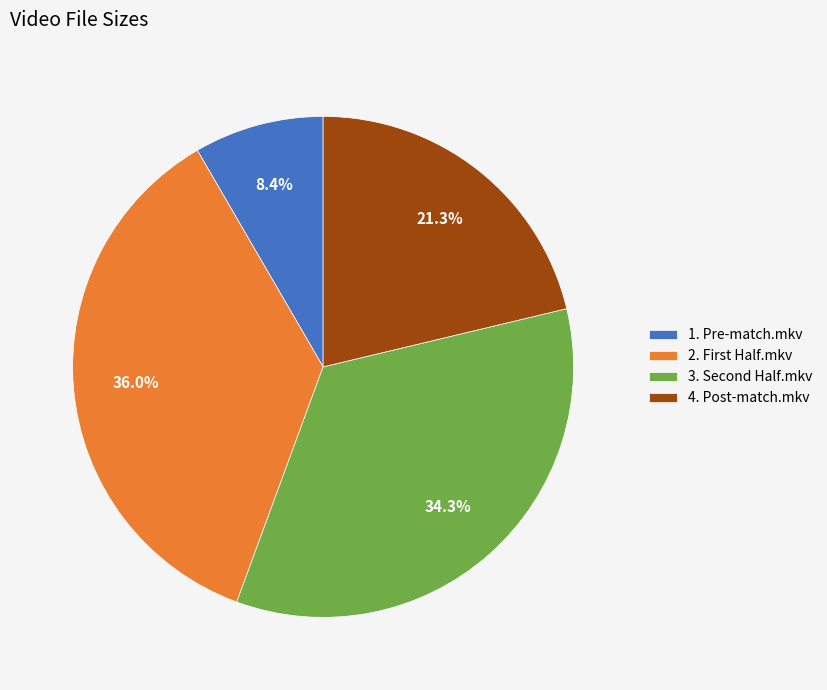

Which slice is the largest?

2. First Half.mkv